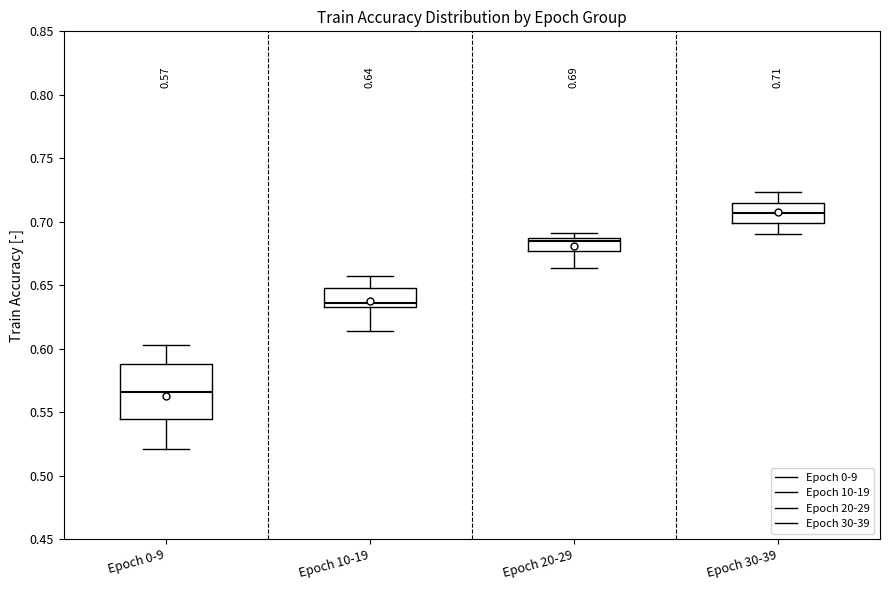

Which box is the tallest, from its lower edge to its upper edge?

Epoch 0-9